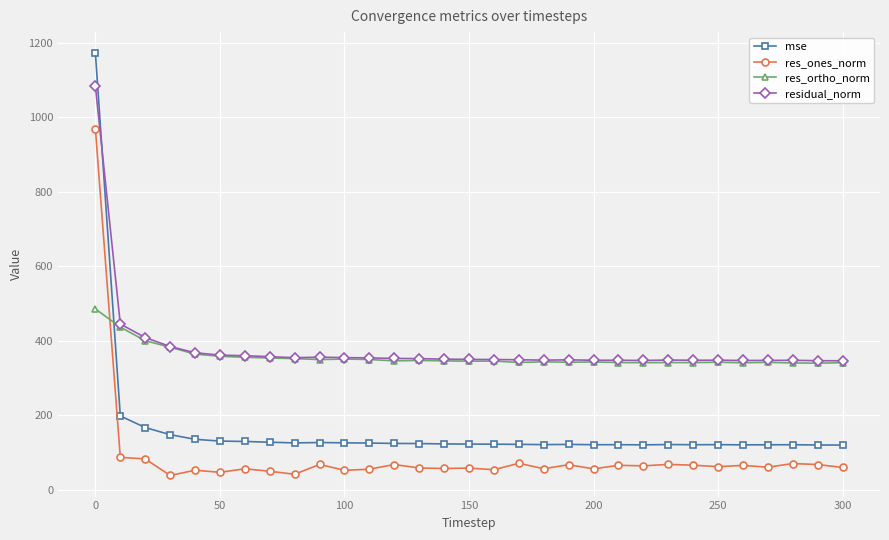

Which series has the widest spread of values?

mse